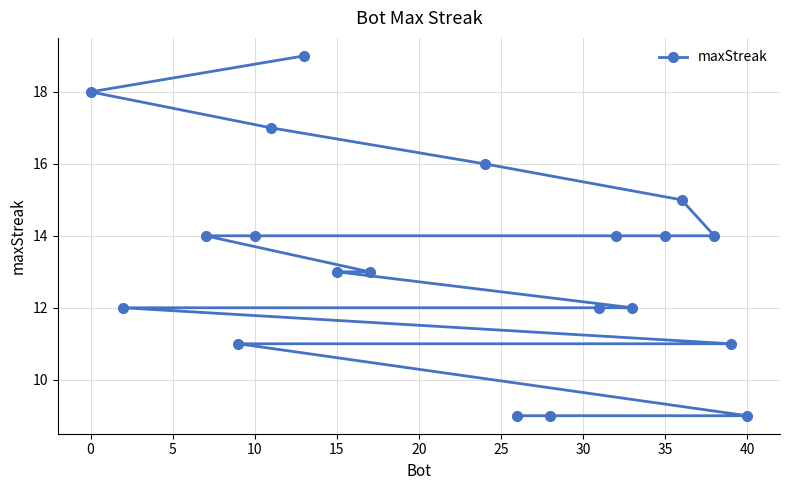

Is it true that the value at 35 is 6?

False